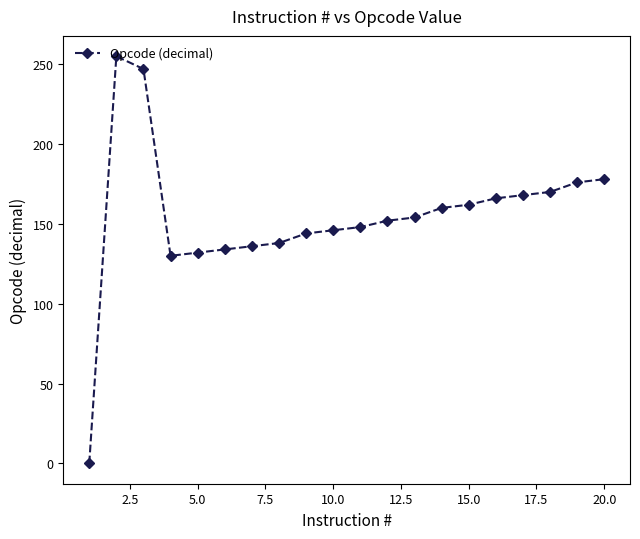

What is the greatest value displayed?

255